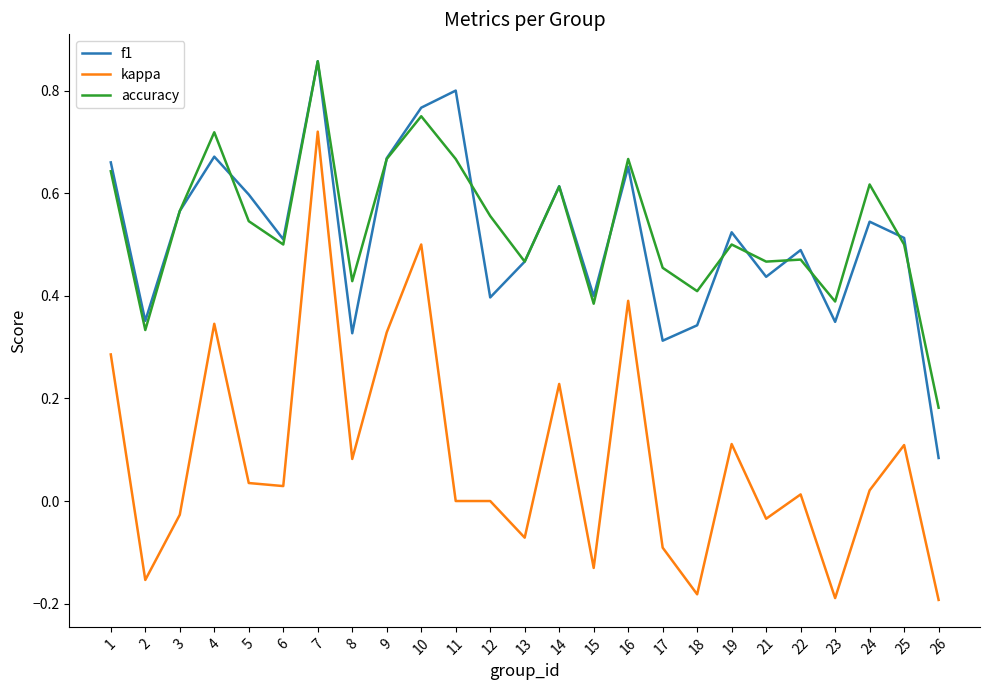

How many interior local peaks does the f1 series have?

8